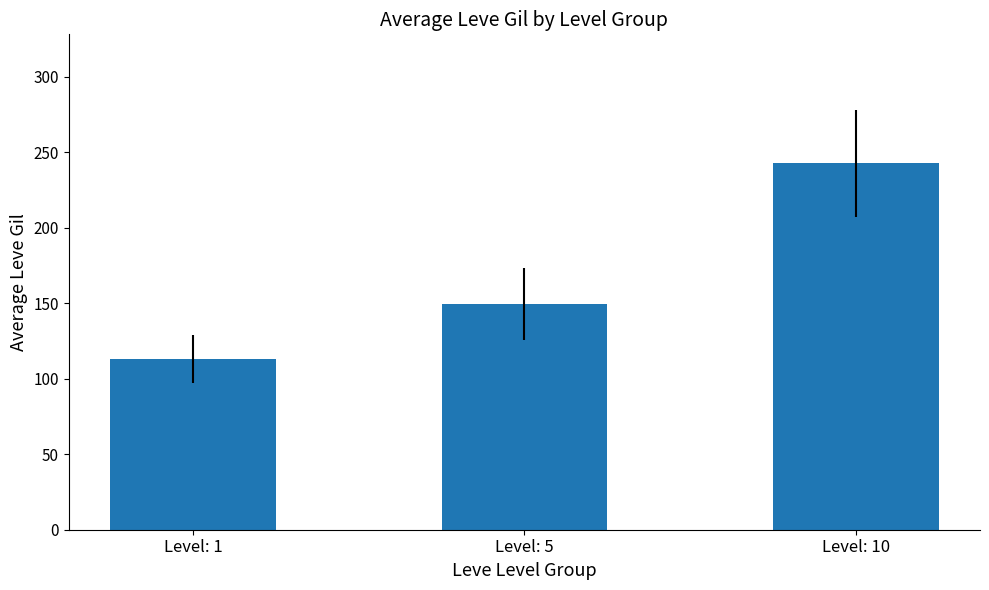

Approximately how many times larger is the value at Level: 10 compared to Level: 5?

1.6